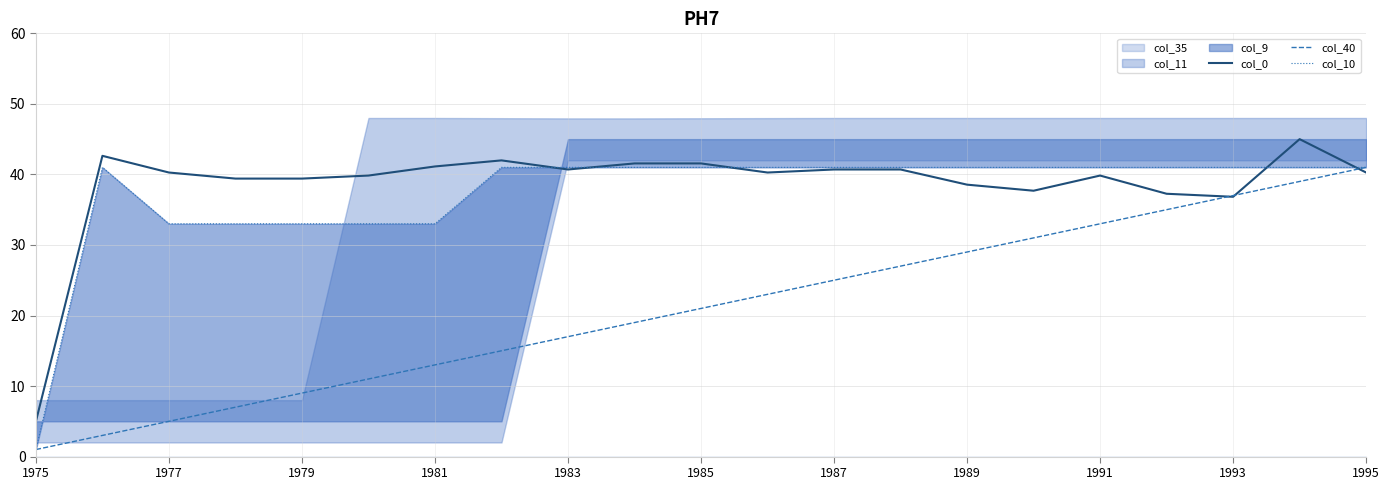

The value of col_0 at 1995 is 40.3. True or false?

True